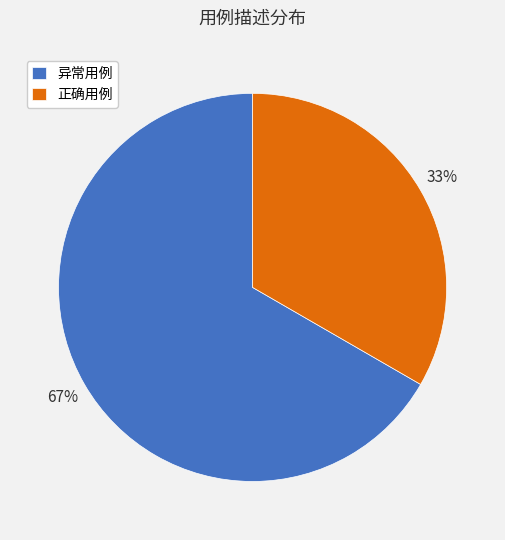

What percentage is the 正确用例 slice, to the nearest percent?

33%